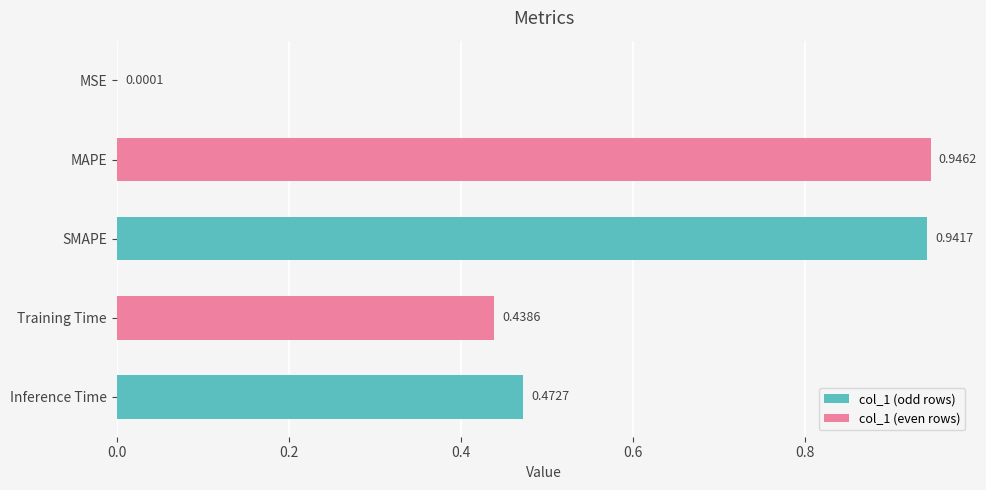

Where is the data nearest to the value 0?

MSE